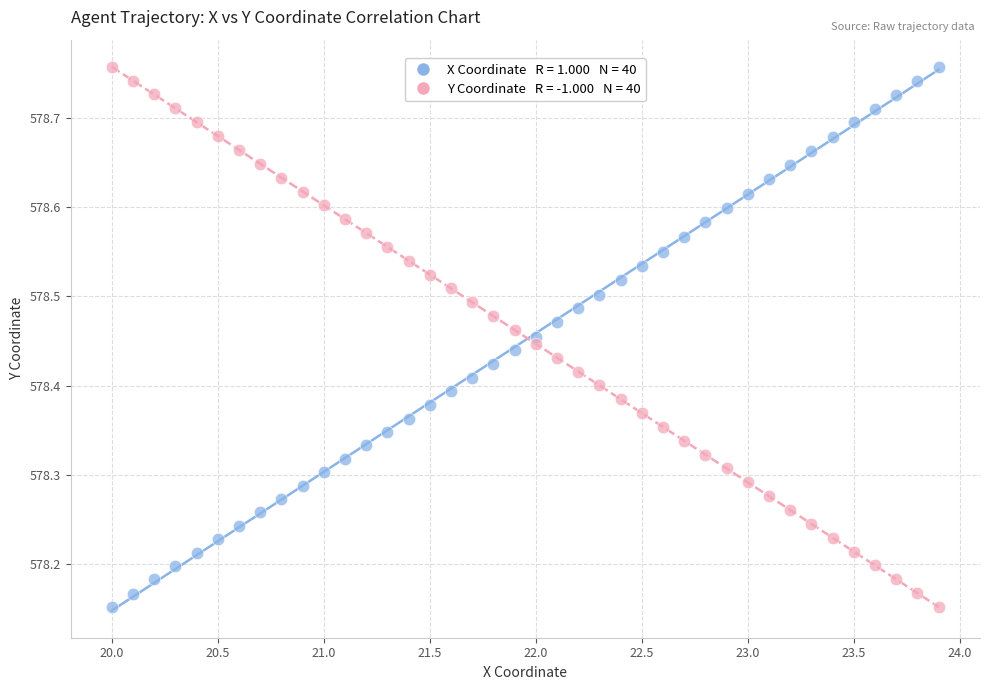

Across all data points, what is the range of Y values (max minus min)?

0.6